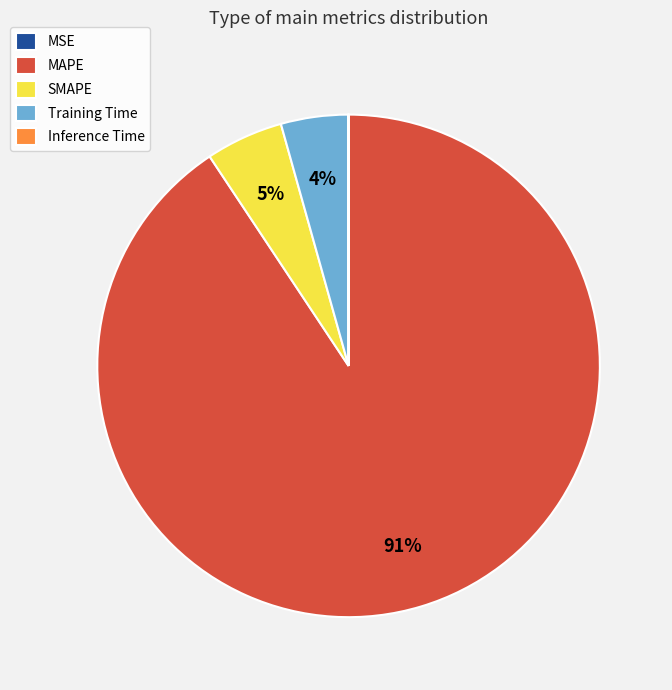

Which slice represents more than half of the pie?

MAPE